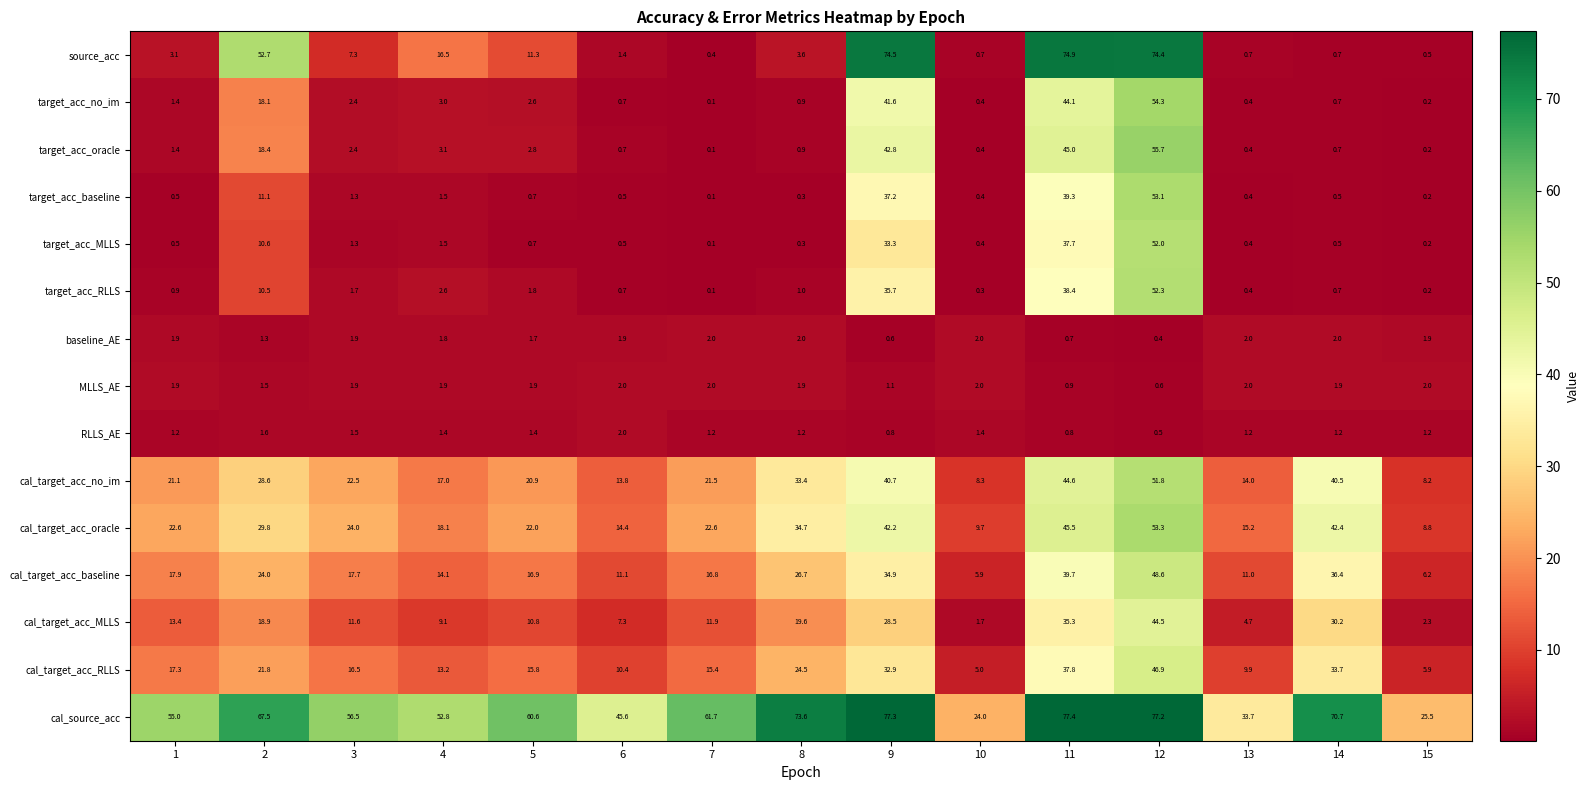

Which series has the largest range (max minus min)?

source_acc